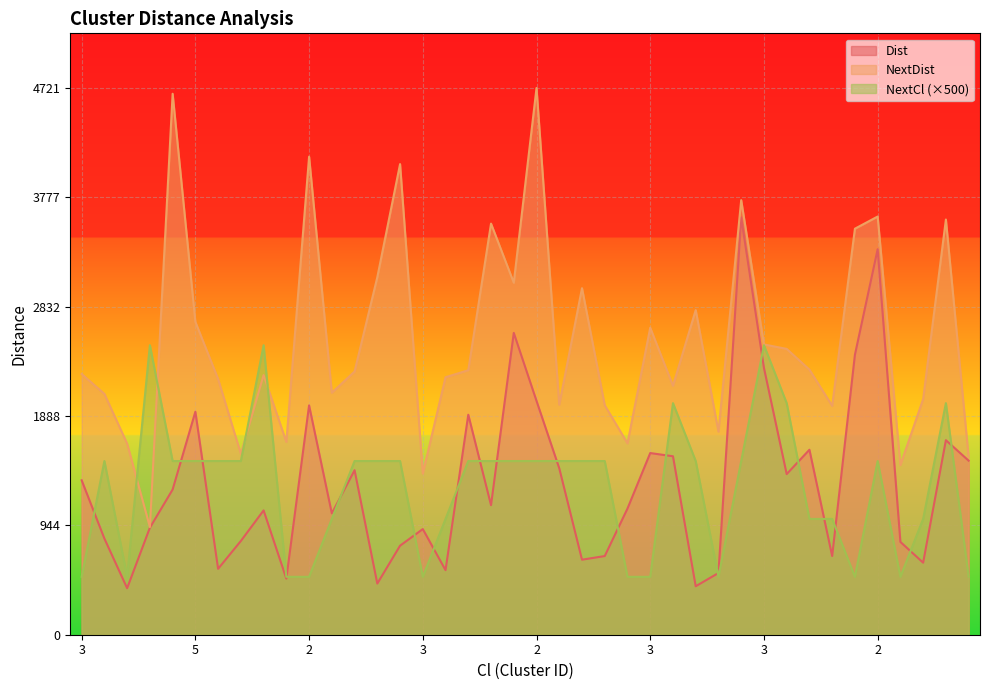

Reading left to right, transcribe all the data shown in this chart.

Dist: 1333.9	830.6	401.7	924.0	1253.8	1925.8	569.3	809.5	1073.6	484.7	1980.5	1048.1	1420.7	441.7	768.8	912.5	557.6	1900.0	1118.9	2606.7	2019.5	1437.3	648.0	679.3	1089.6	1569.0	1541.2	418.6	533.0	3603.8	2304.6	1387.2	1597.5	679.8	2417.7	3328.9	801.5	622.2	1679.9	1503.2
NextDist: 2251.6	2080.1	1650.2	930.1	4671.9	2702.2	2208.3	1561.7	2241.9	1665.0	4128.5	2090.0	2273.1	3087.9	4064.5	1392.3	2223.8	2284.4	3550.6	3040.2	4721.6	1986.2	2992.8	1981.9	1652.8	2651.7	2150.3	2803.8	1754.0	3753.0	2507.0	2468.5	2289.4	1976.8	3506.7	3611.6	1464.7	2035.4	3585.8	1534.8
NextCl: 500.0	1500.0	500.0	2500.0	1500.0	1500.0	1500.0	1500.0	2500.0	500.0	500.0	1000.0	1500.0	1500.0	1500.0	500.0	1000.0	1500.0	1500.0	1500.0	1500.0	1500.0	1500.0	1500.0	500.0	500.0	2000.0	1500.0	500.0	1500.0	2500.0	2000.0	1000.0	1000.0	500.0	1500.0	500.0	1000.0	2000.0	500.0